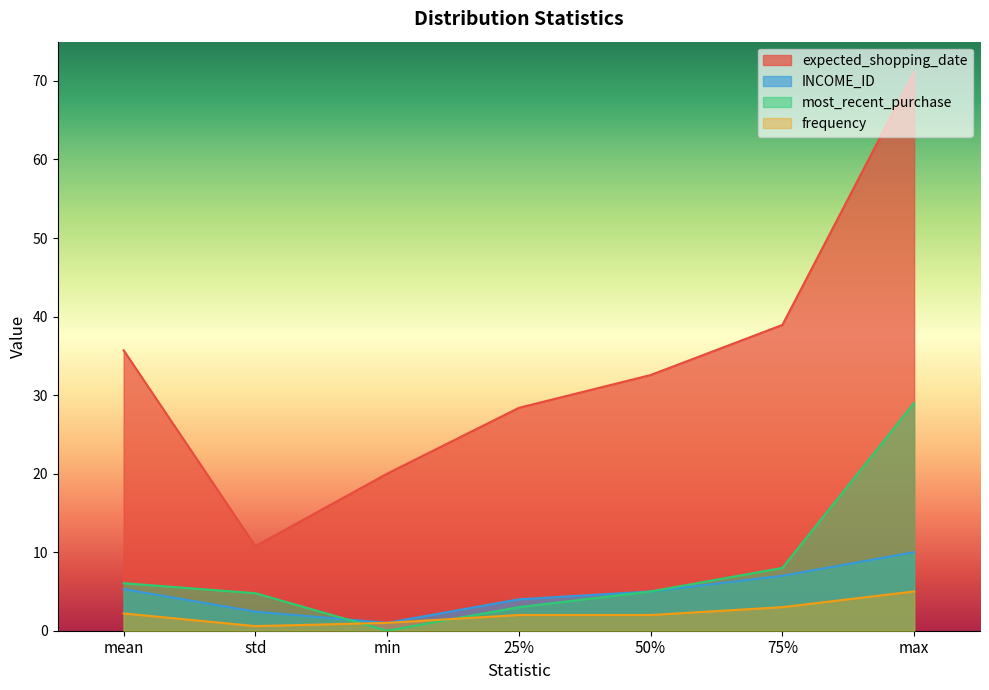

Reading left to right, extract all data points from this chart.

expected_shopping_date: mean=35.7	std=10.8	min=20.0	25%=28.4	50%=32.6	75%=38.9	max=71.1
INCOME_ID: mean=5.3	std=2.4	min=1.0	25%=4.0	50%=5.0	75%=7.0	max=10.0
most_recent_purchase: mean=6.1	std=4.8	min=0.0	25%=3.0	50%=5.0	75%=8.0	max=29.0
frequency: mean=2.2	std=0.6	min=1.0	25%=2.0	50%=2.0	75%=3.0	max=5.0